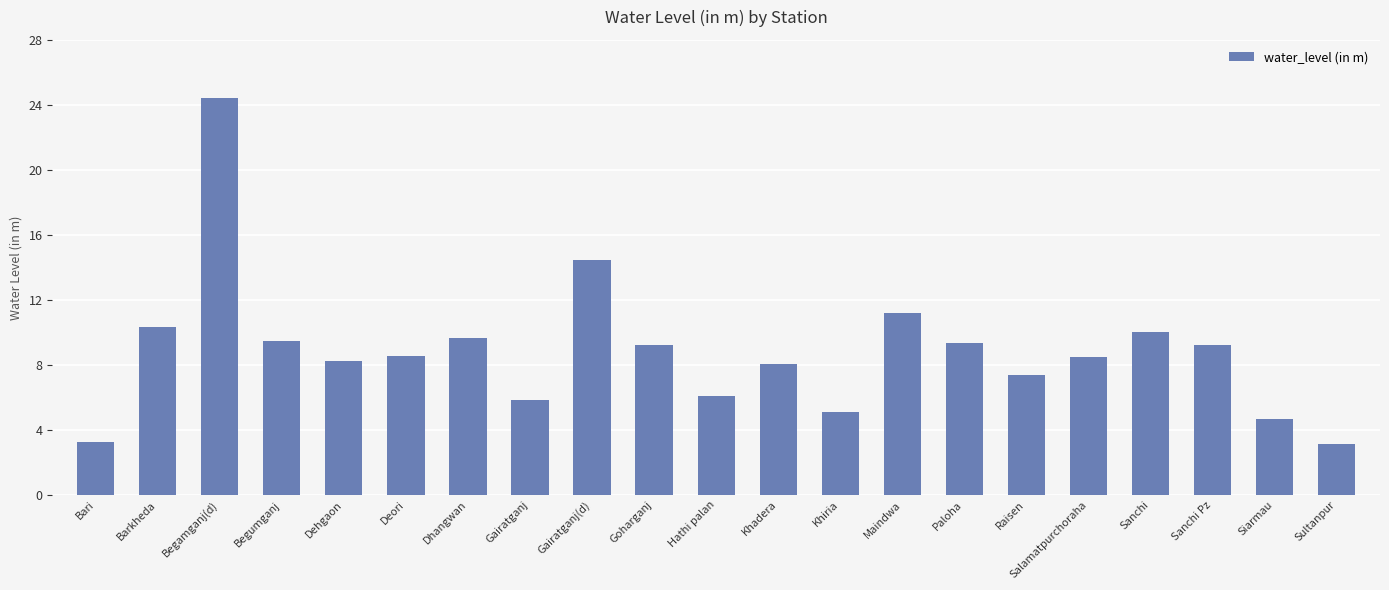

What is the average value?

8.9